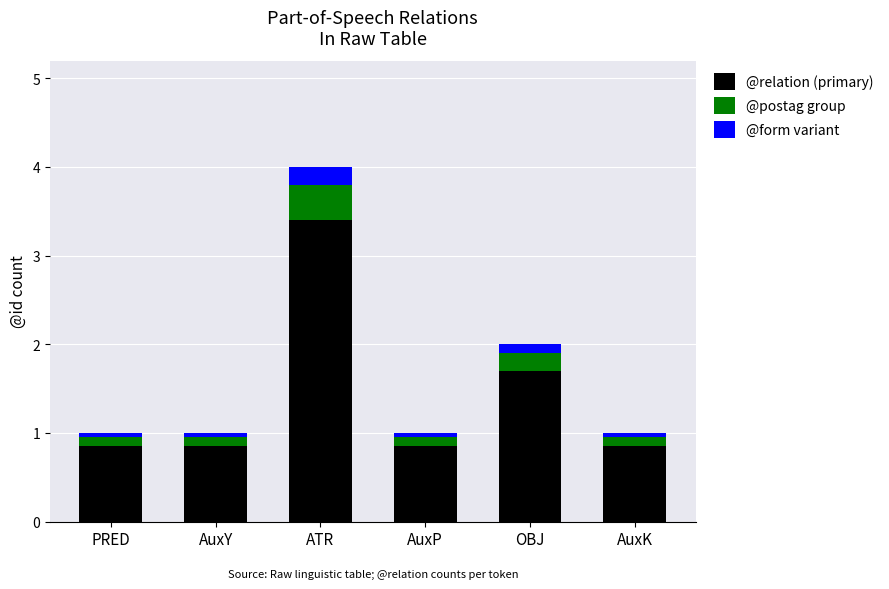

At which category is the sum across all series the highest?

ATR